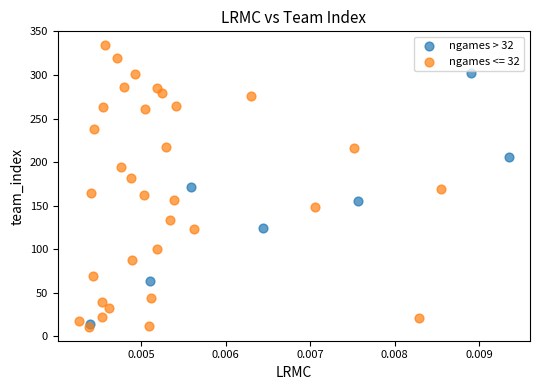

Which series has the largest Y range (max minus min)?

ngames <= 32